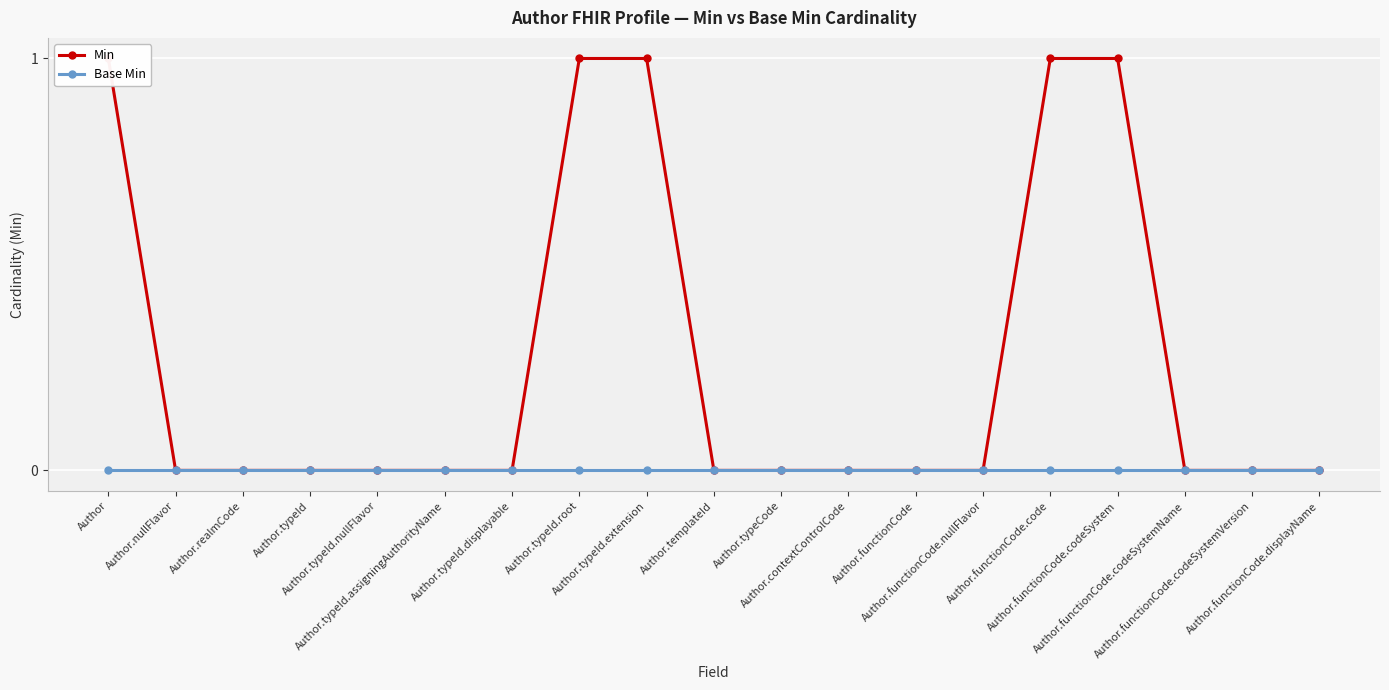

What is the label of the 16th point from the left?

Author.functionCode.codeSystem